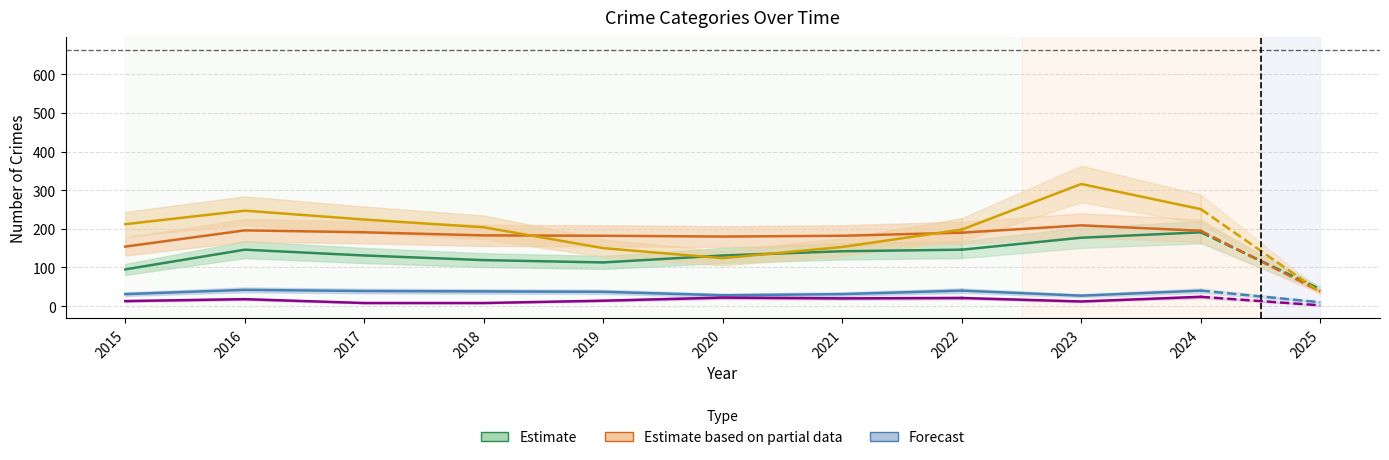

Which series has the largest range (max minus min)?

Robbery